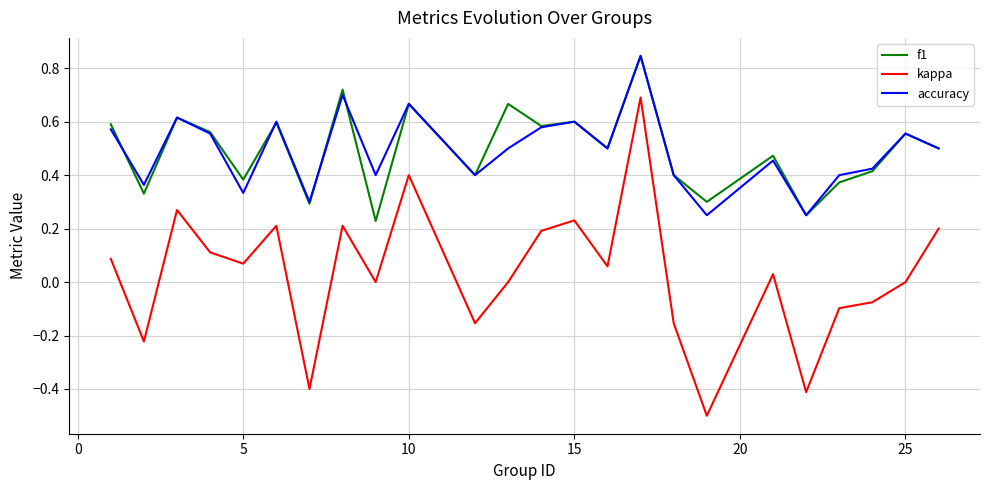

True or false: accuracy and kappa intersect in this chart.

False